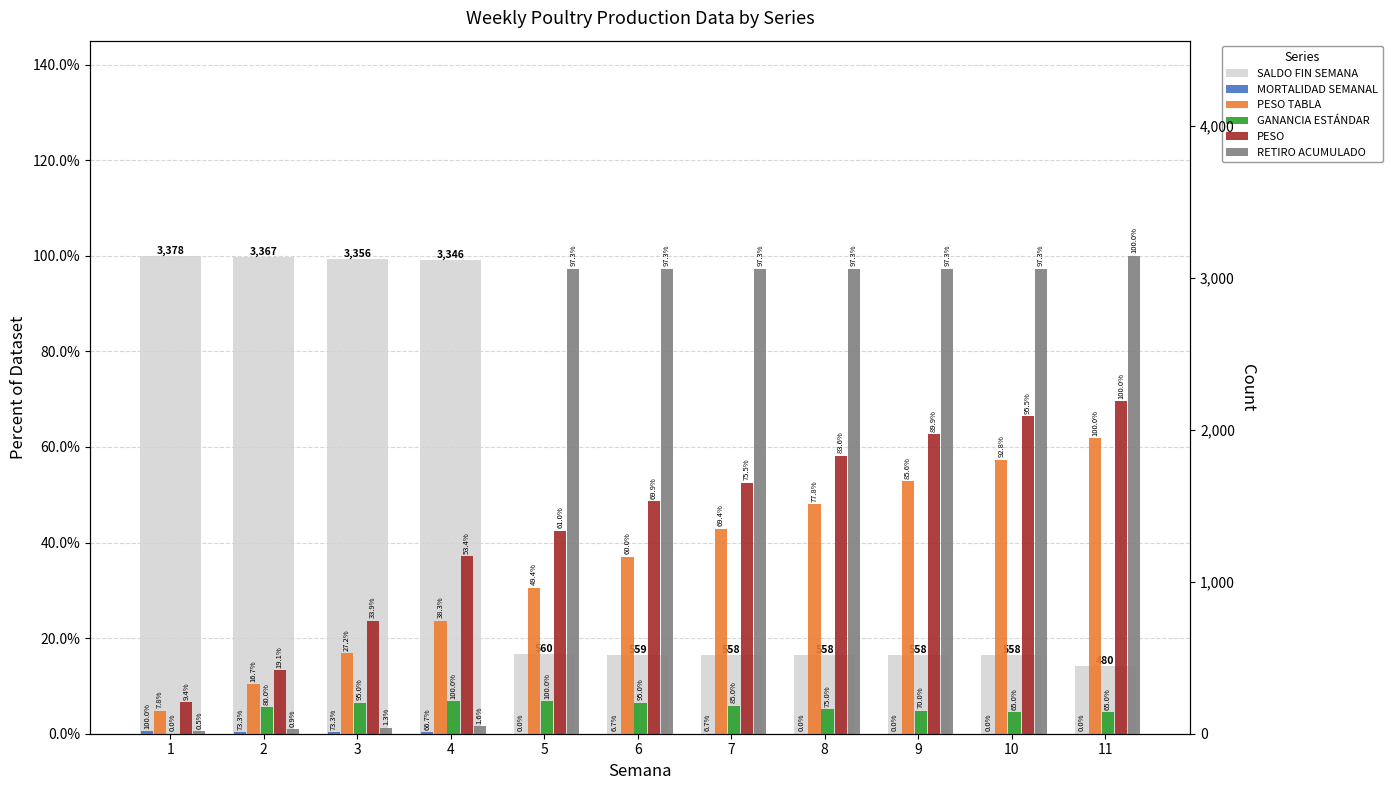

At which category is the sum across all series the highest?

11